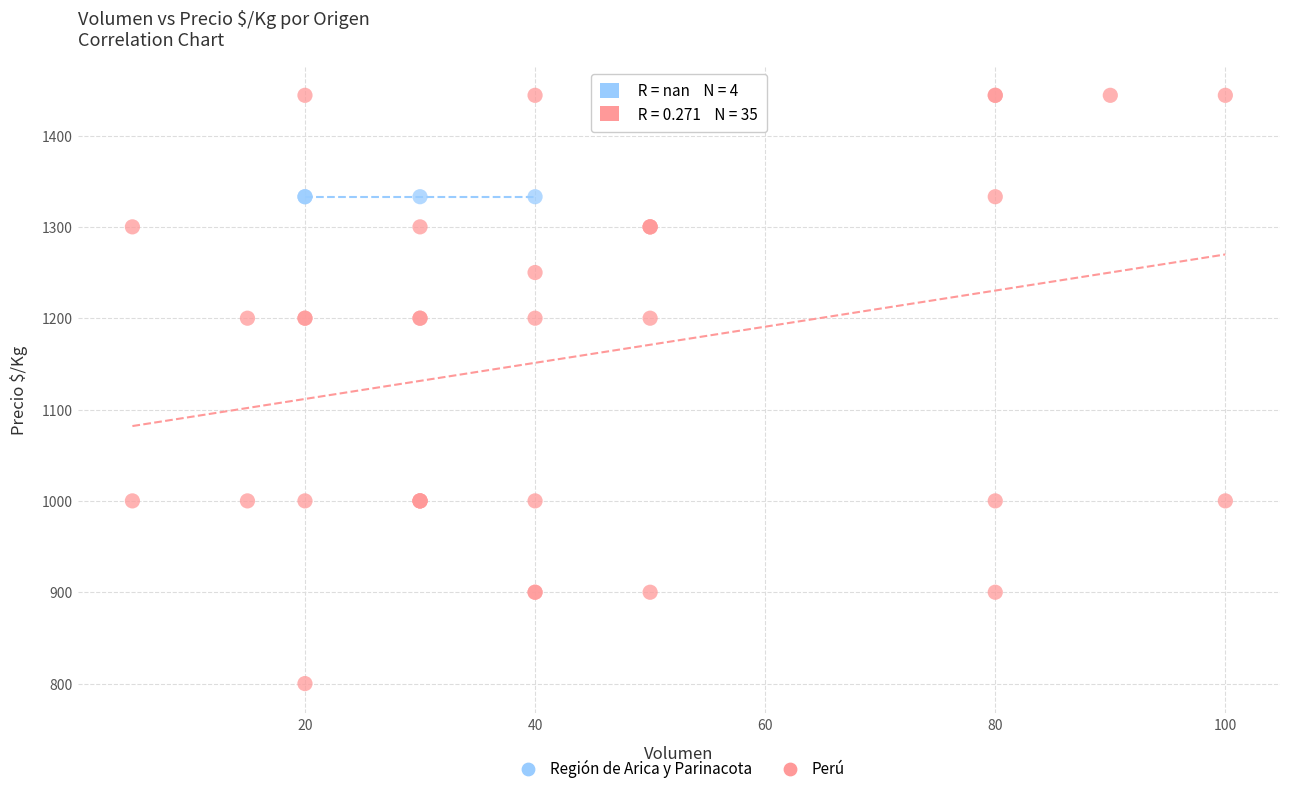

Which series contains the highest Y value?

Perú